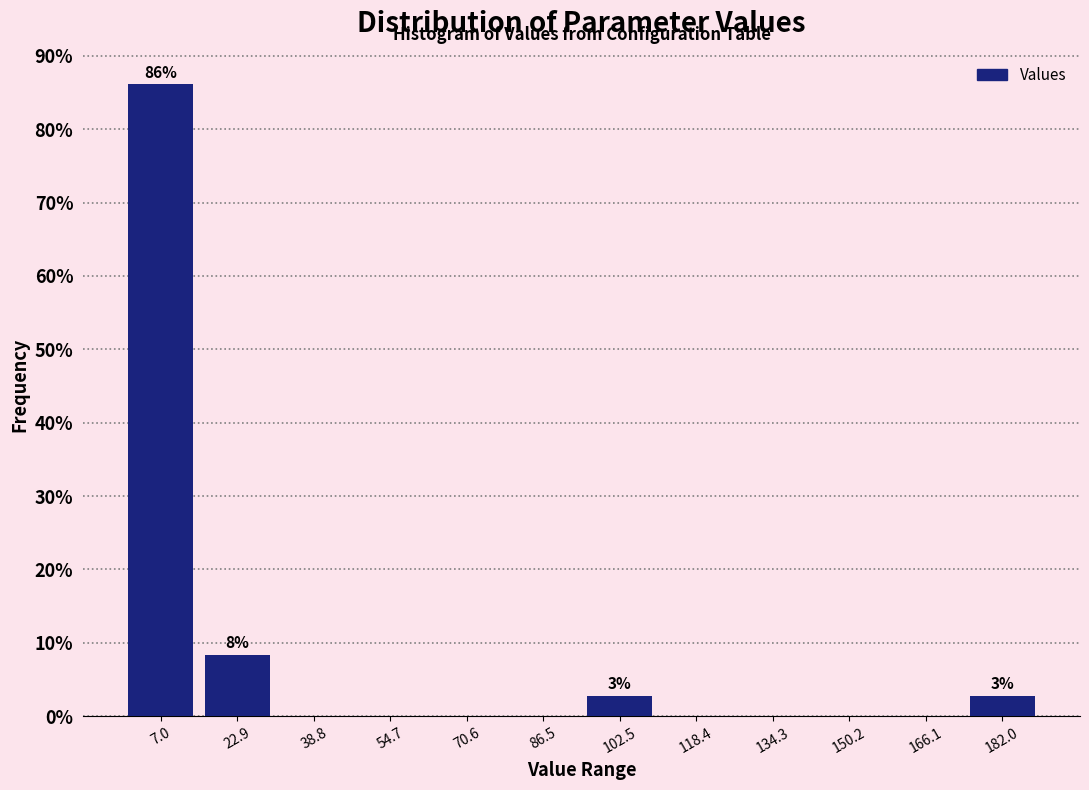

Over which range of the x-axis is the bar tallest?

0 to 14